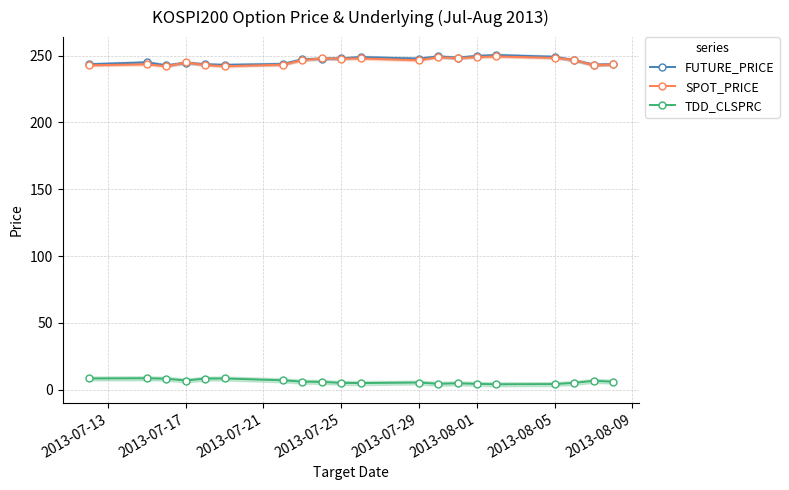

True or false: TDD_CLSPRC has more than 0 points higher than both neighbors.

True